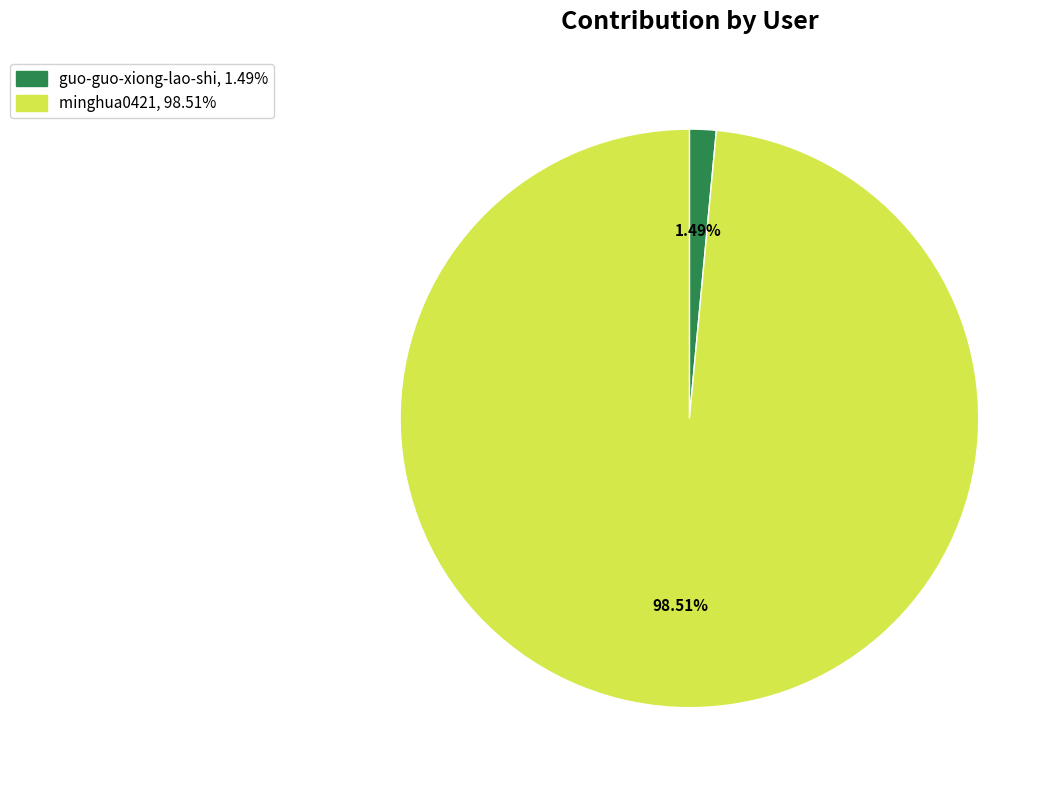

What percentage do guo-guo-xiong-lao-shi and minghua0421 together represent?

100.0%